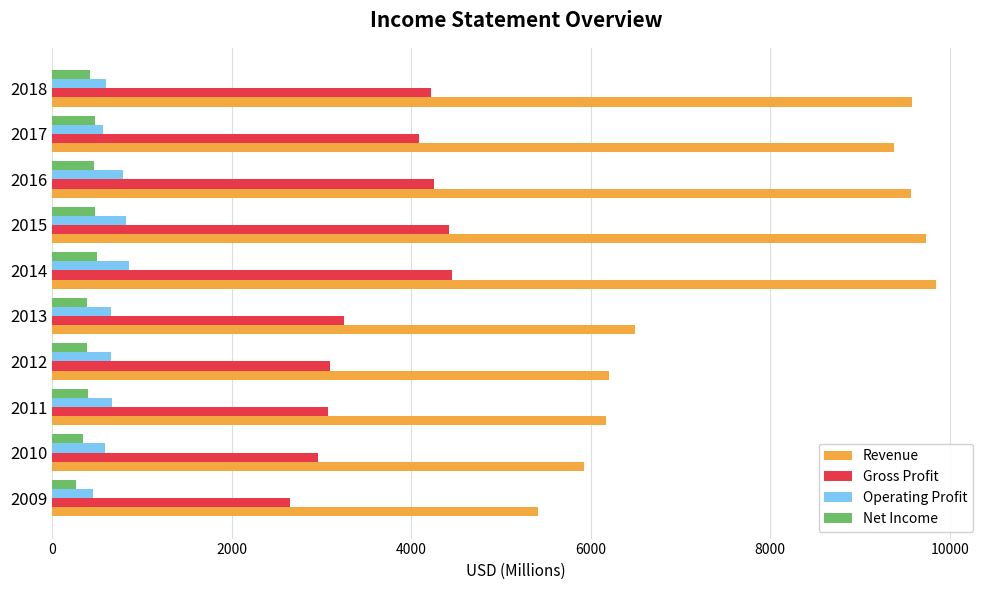

Which series has the widest spread of values?

Revenue